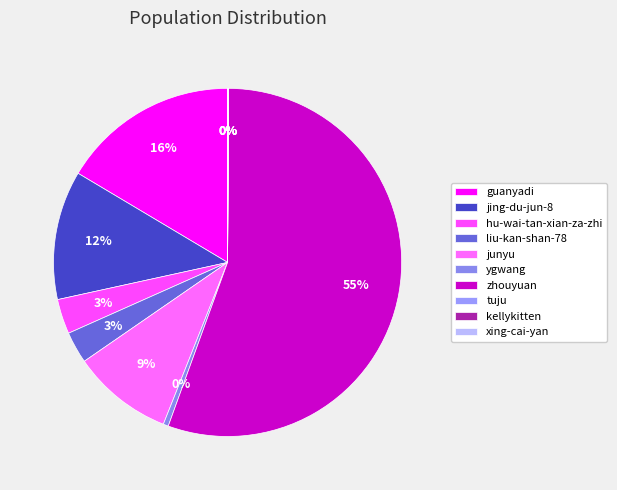

Do ygwang and kellykitten together represent more than half of the pie?

No